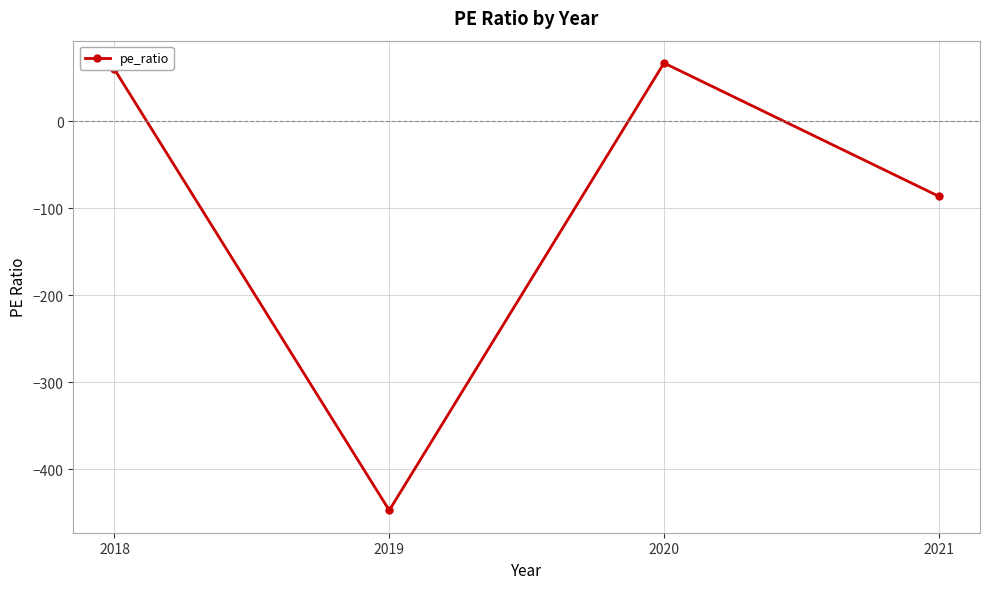

Read the value at 2020.

66.6